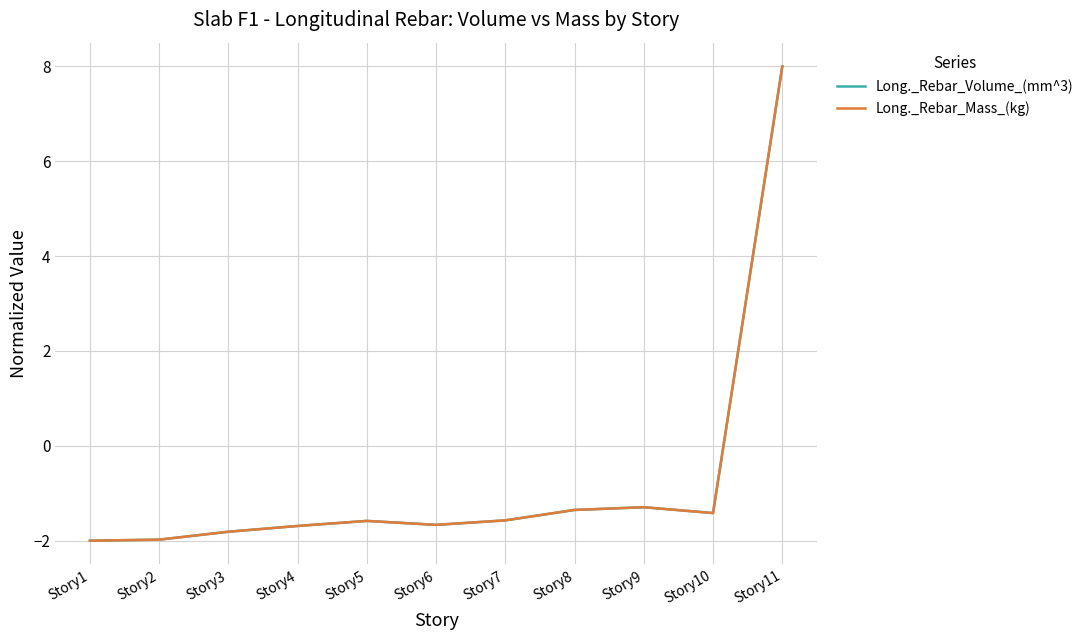

Reading left to right, list all the values displayed in this chart.

Long._Rebar_Volume_(mm^3): Story1=-2.0	Story2=-2.0	Story3=-1.8	Story4=-1.7	Story5=-1.6	Story6=-1.7	Story7=-1.6	Story8=-1.4	Story9=-1.3	Story10=-1.4	Story11=8.0
Long._Rebar_Mass_(kg): Story1=-2.0	Story2=-2.0	Story3=-1.8	Story4=-1.7	Story5=-1.6	Story6=-1.7	Story7=-1.6	Story8=-1.4	Story9=-1.3	Story10=-1.4	Story11=8.0